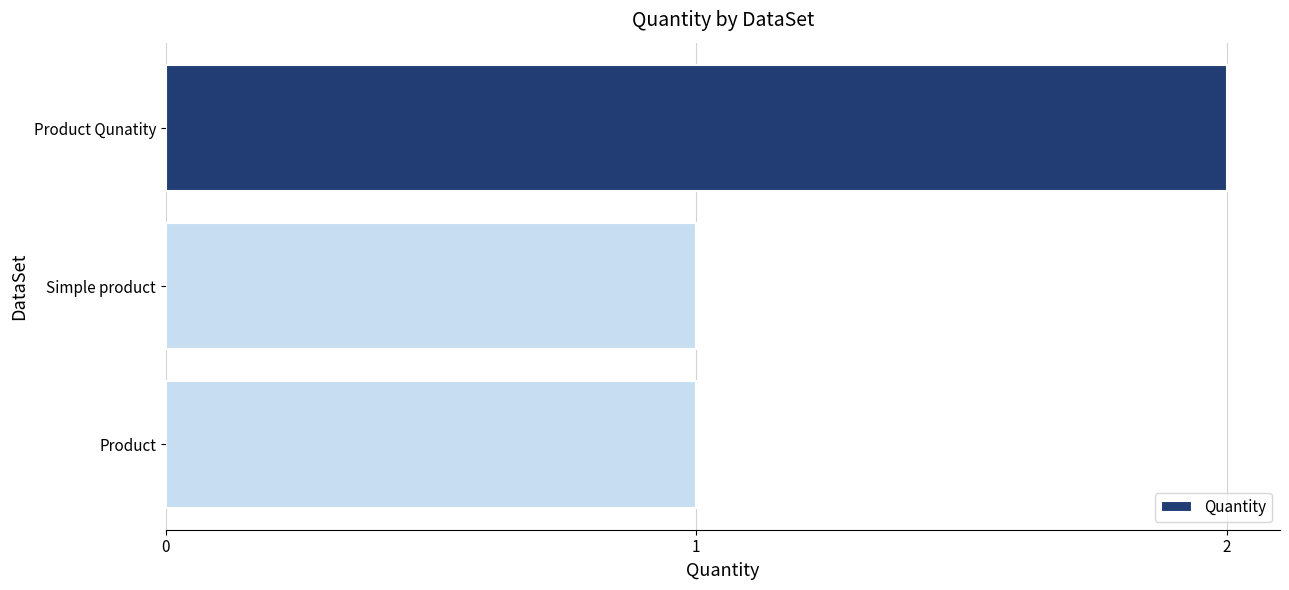

What is the average value?

1